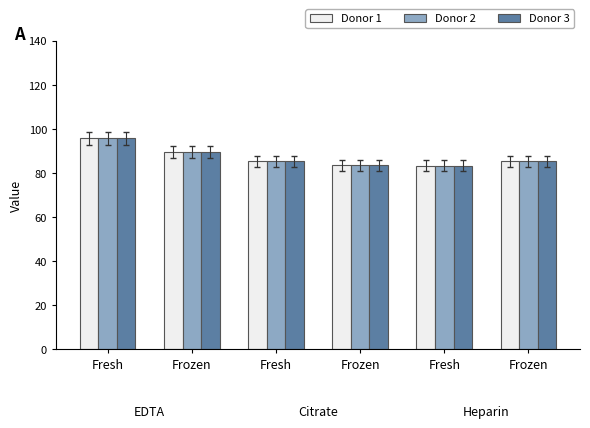

How many categories are shown in the chart?

6